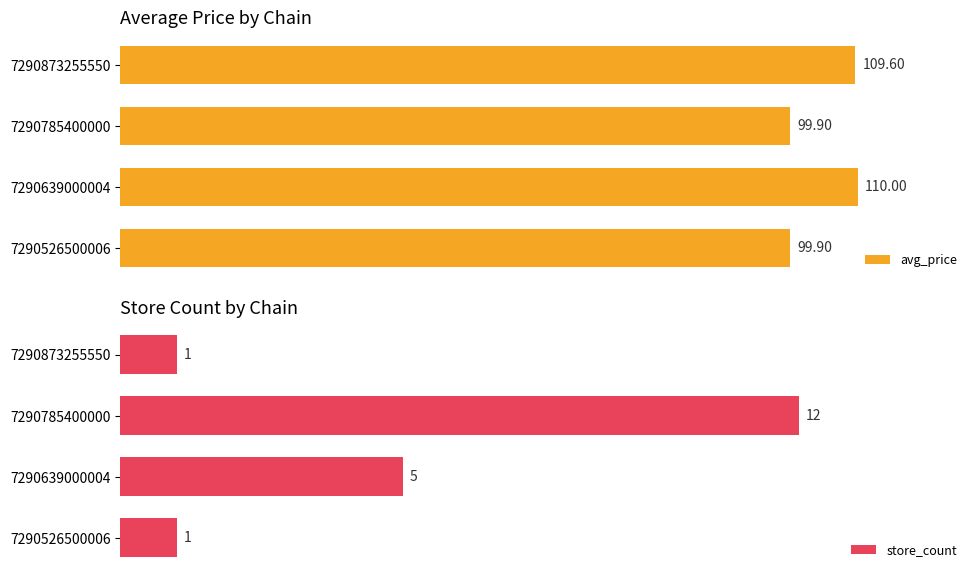

Are the bars horizontal?

Yes